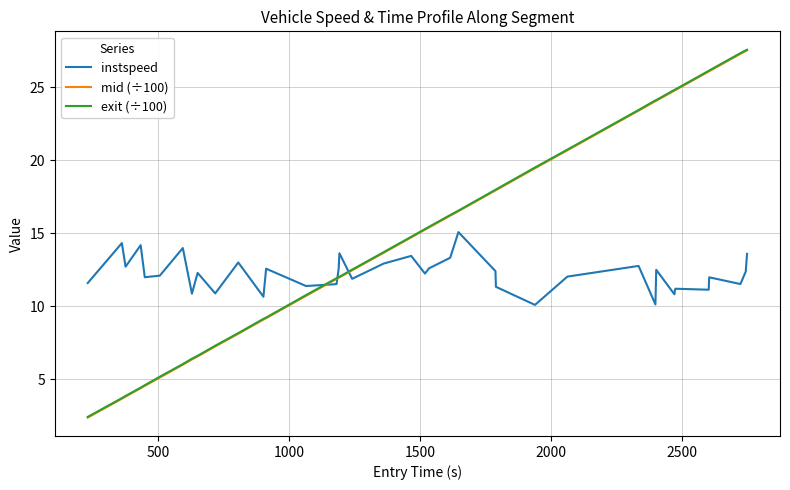

How many values in the exit (÷100) series are below 14?

20